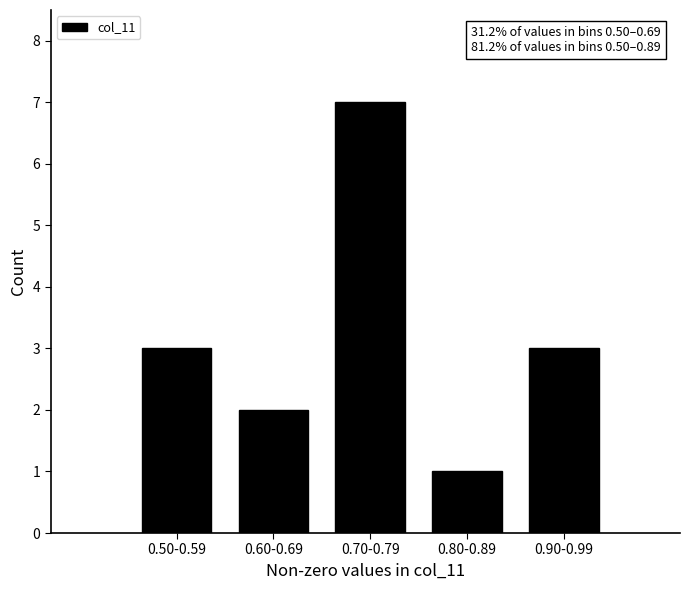

Reading left to right, what are all the values shown in this chart?

0.50-0.59=3	0.60-0.69=2	0.70-0.79=7	0.80-0.89=1	0.90-0.99=3